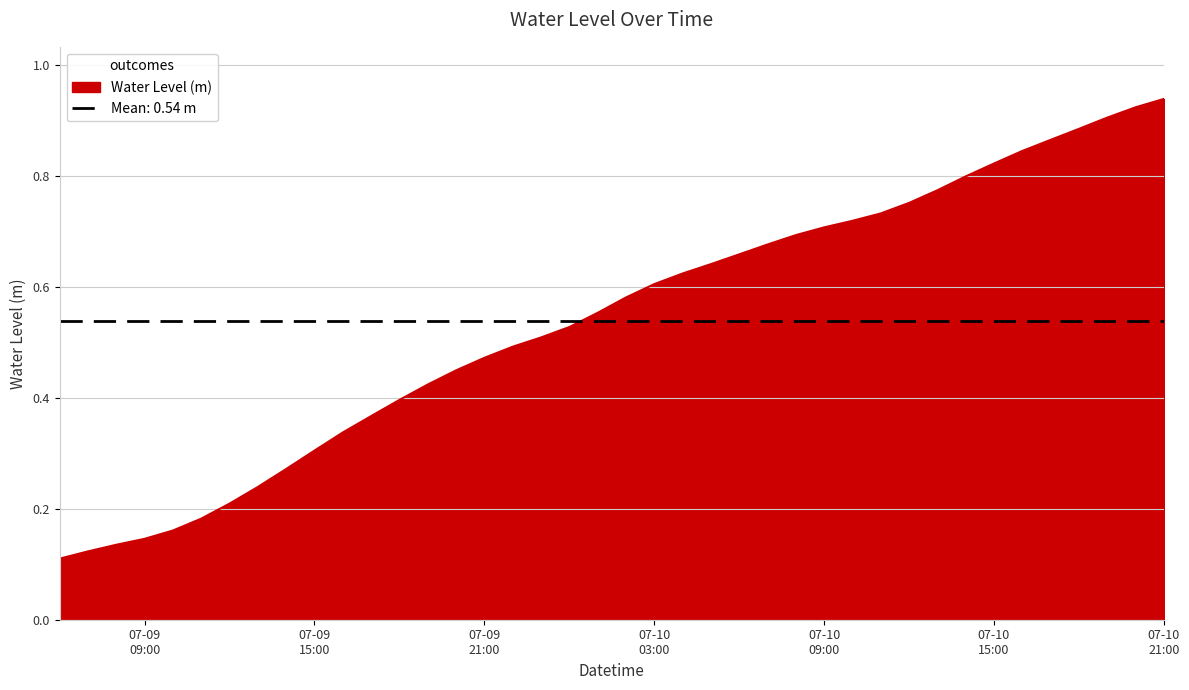

How many data points does each series have?

40